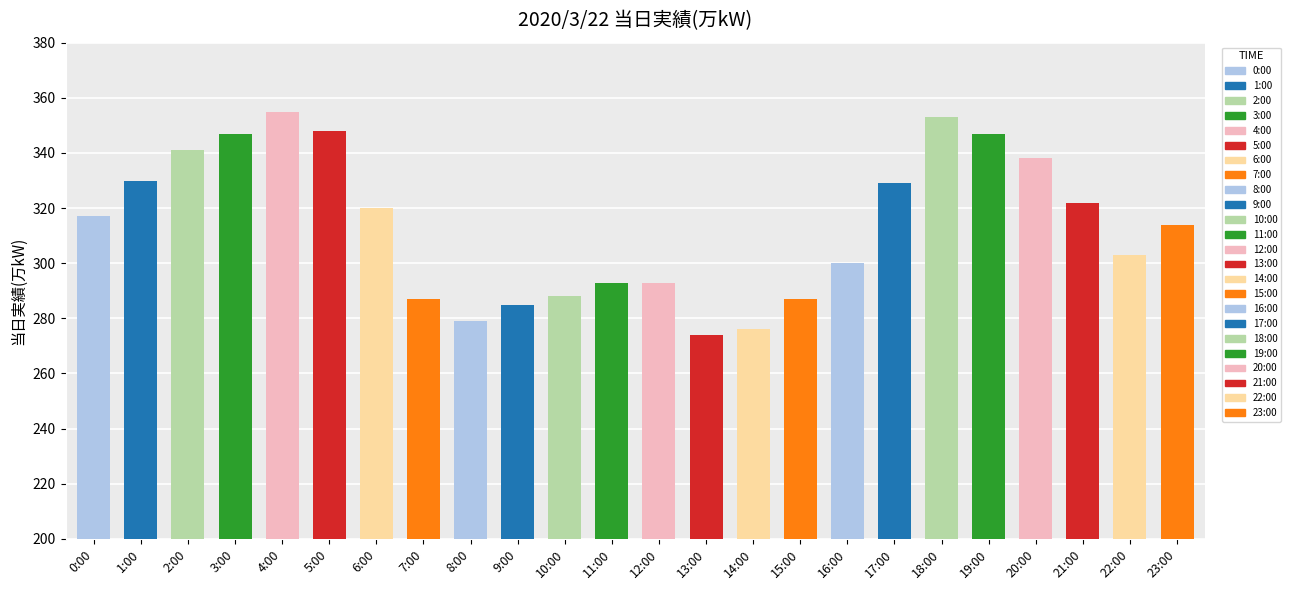

The value at 11:00 is 293. True or false?

True